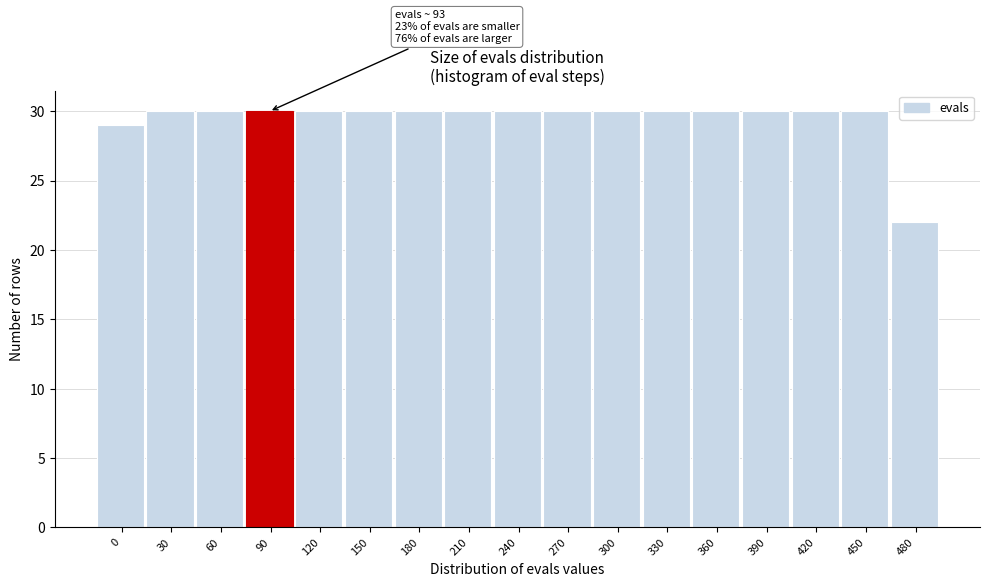

Reading left to right, extract all data points from this chart.

0=29	30=30	60=30	90=30	120=30	150=30	180=30	210=30	240=30	270=30	300=30	330=30	360=30	390=30	420=30	450=30	480=22